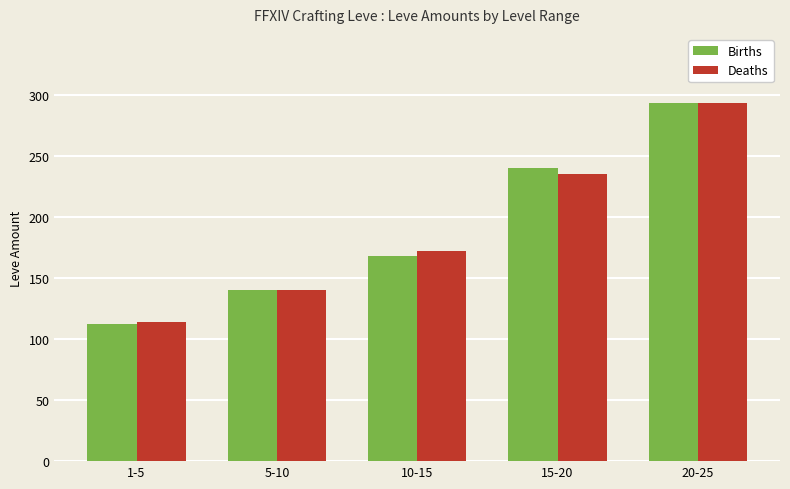

What is the difference between the second highest and minimum values in the Births series?

128